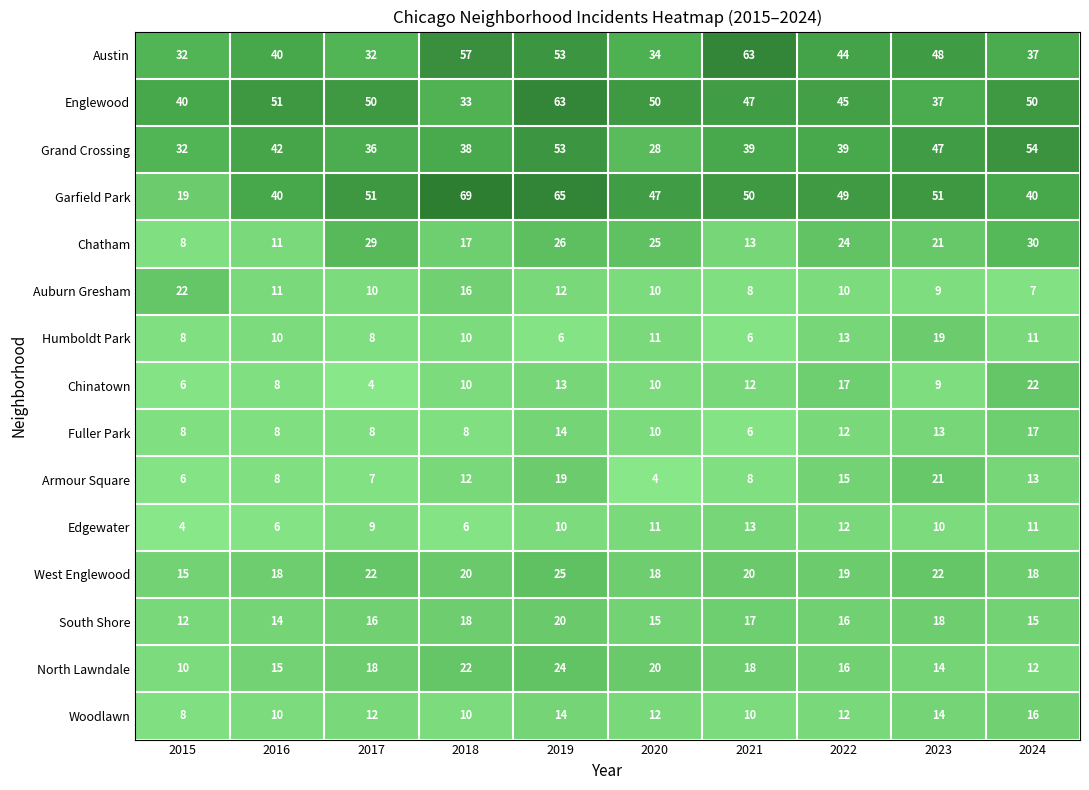

What is the total value across all series at 2019?

417